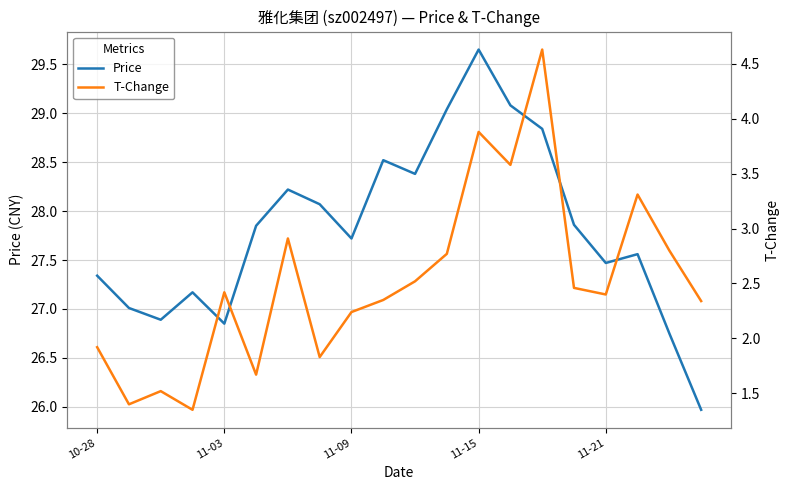

In t_change, how many points are higher than both neighbors (excluding endpoints)?

6